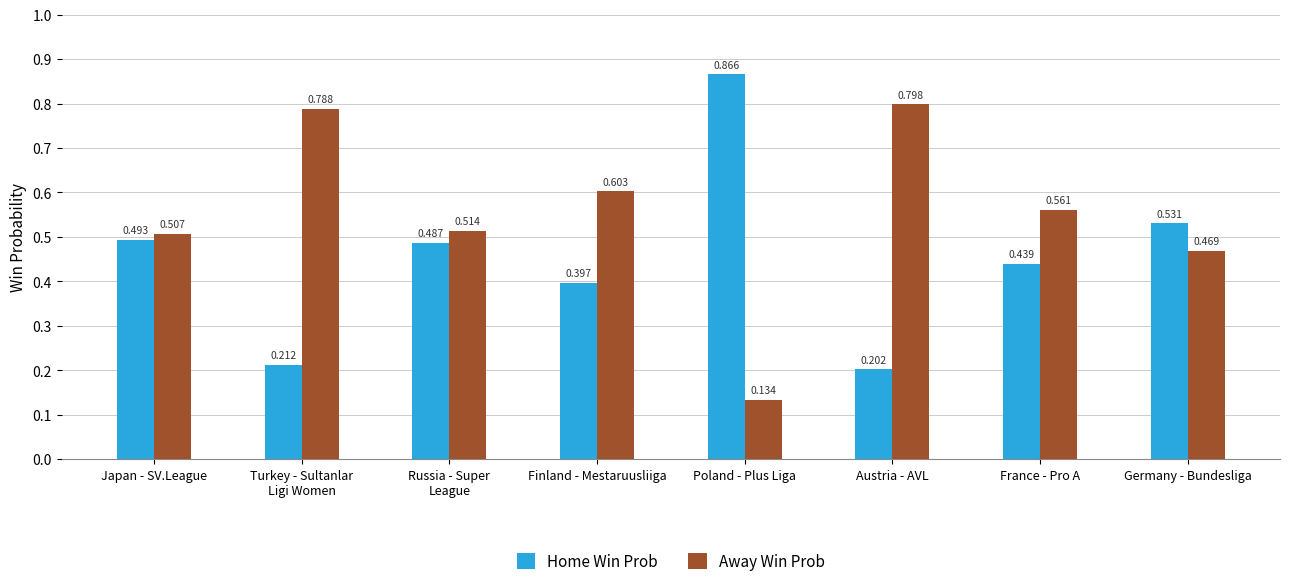

Which category has the lowest value across all series?

Poland - Plus Liga